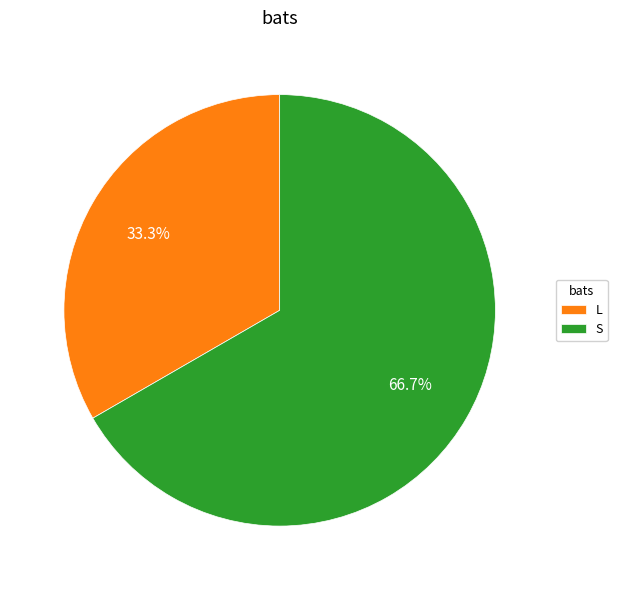

What is the ratio of the value at L to the value at S?

0.5